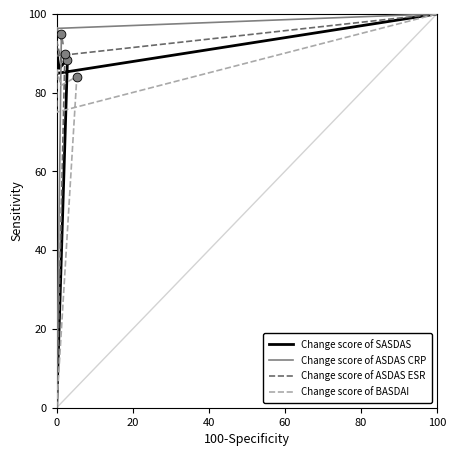

What are all the series names shown in the legend?

Change score of SASDAS, Change score of ASDAS CRP, Change score of ASDAS ESR, Change score of BASDAI